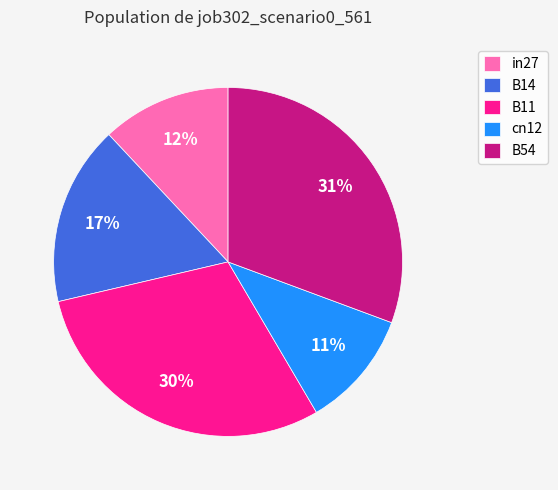

Combined, do B11 and cn12 account for over 50%?

No